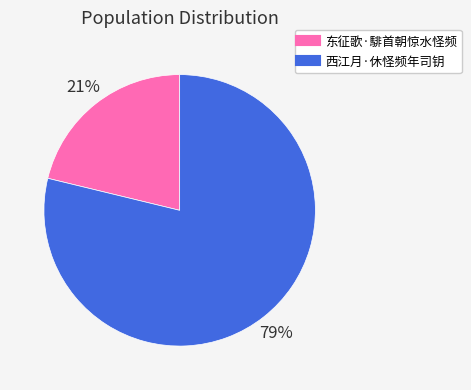

True or false: 东征歌·騑首朝惊水怪频 accounts for 9% of the total.

False